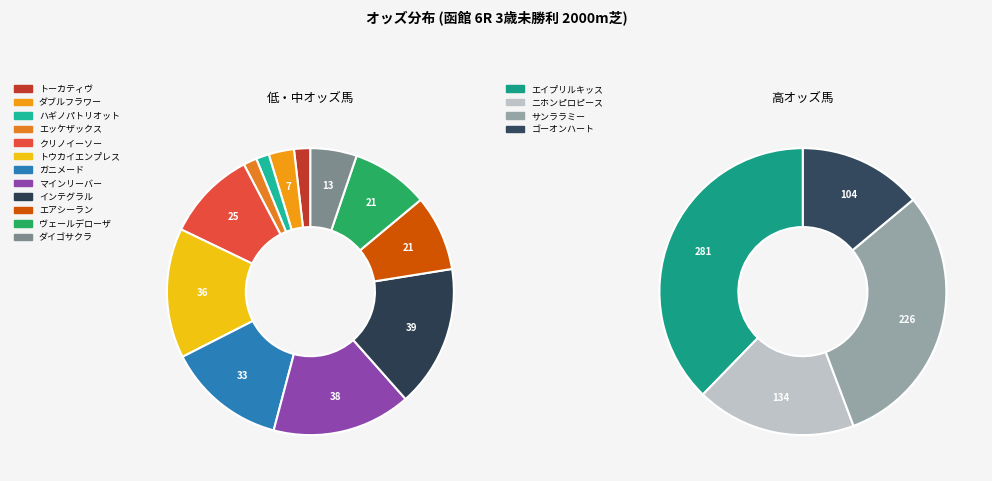

Which has a higher value, マインリーバー or エイプリルキッス?

エイプリルキッス